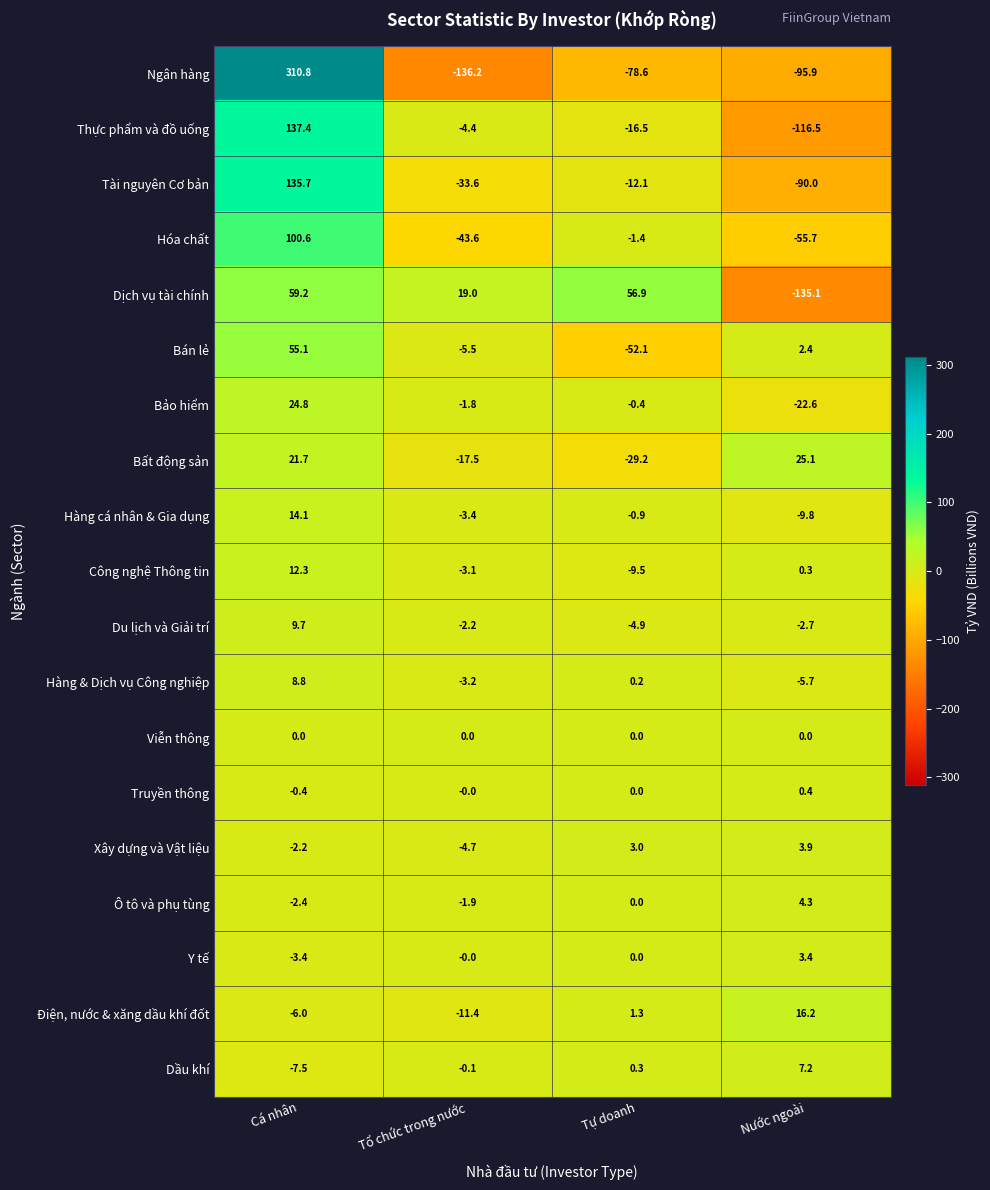

What is the difference between the maximum and second lowest values in the Bất động sản series?

42.6